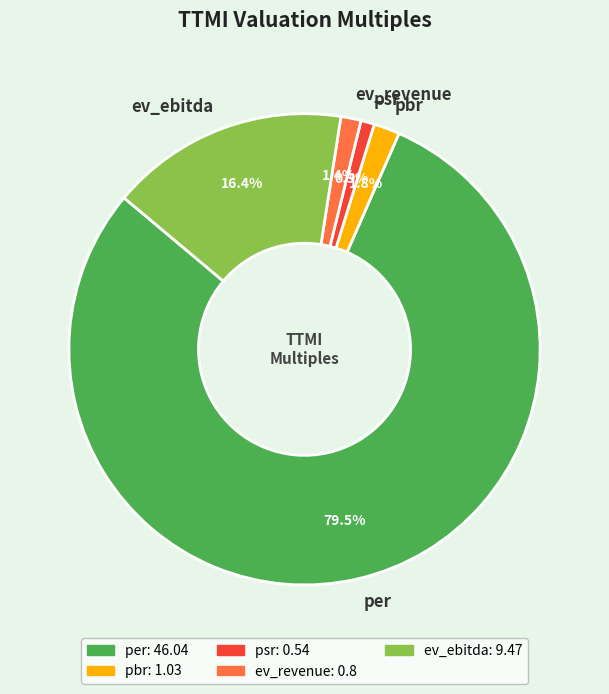

To the nearest percent, what is the difference between the largest and smallest slice percentages?

79%